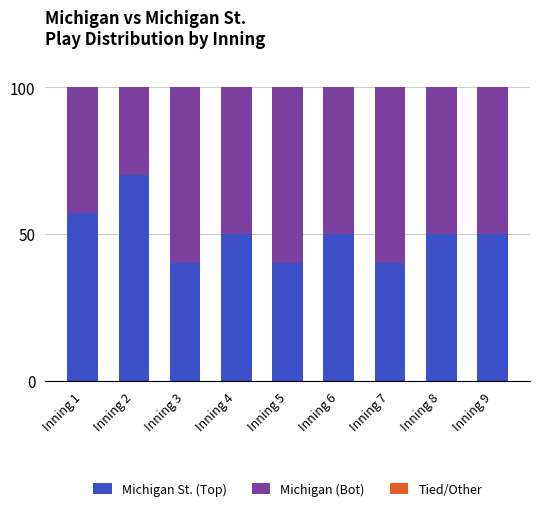

Reading right to left, transcribe the values for Michigan St. (Top).

50.0	50.0	40.0	50.0	40.0	50.0	40.0	70.0	57.1